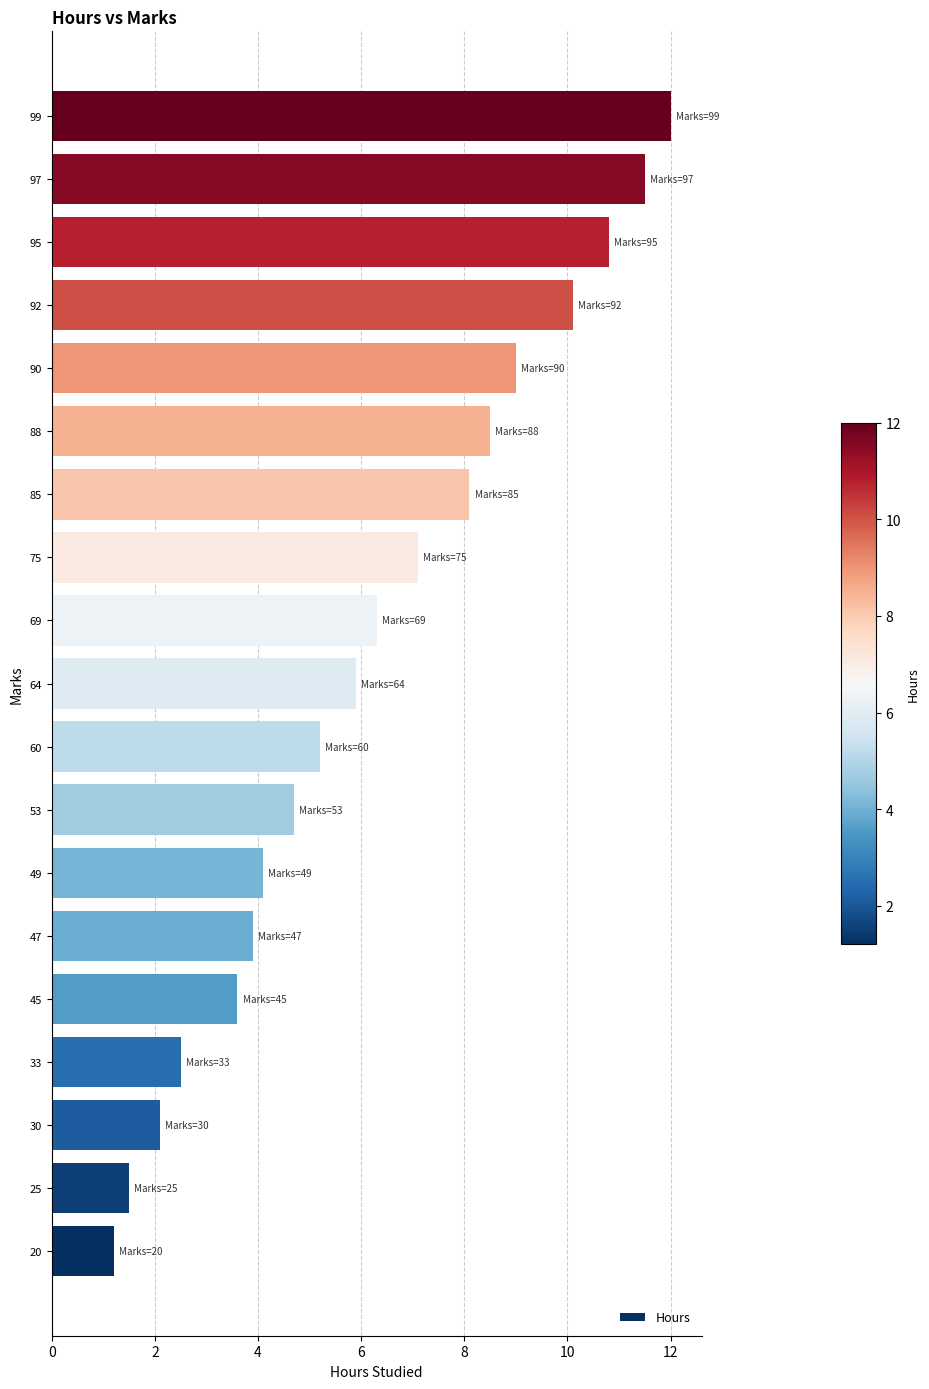

Rank the categories by value from lowest to highest.

20, 25, 30, 33, 45, 47, 49, 53, 60, 64, 69, 75, 85, 88, 90, 92, 95, 97, 99